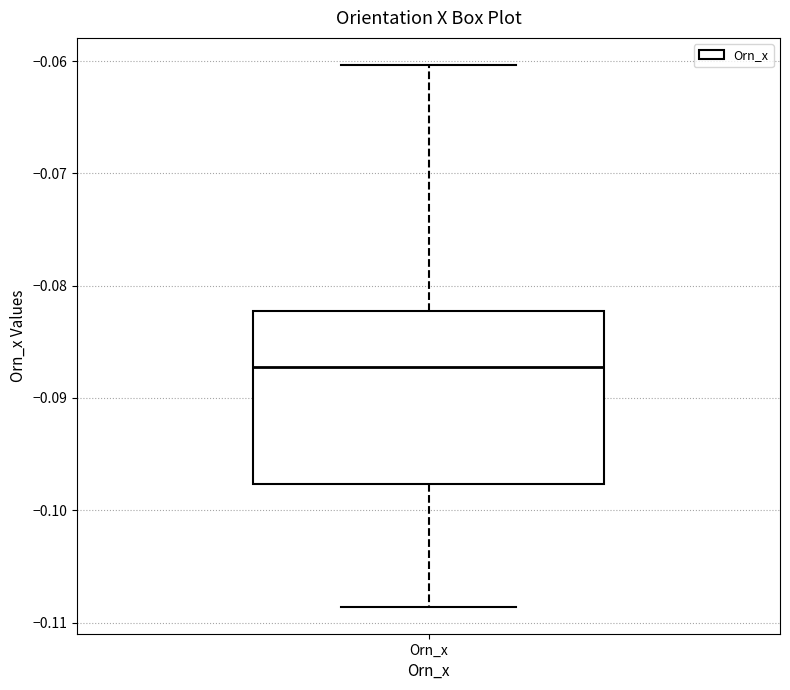

Where does the upper whisker of the box for Orn_x end on the y-axis? The values are not printed on the chart, so give them approximately, as read against the axis.

-0.060